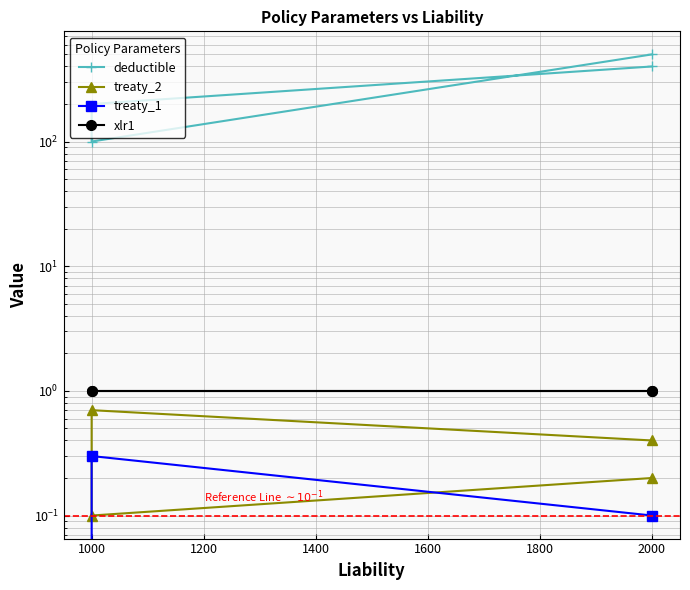

Reading left to right, what are all the values shown in this chart?

deductible: 400.0	200.0	100.0	500.0
treaty_2: 0.2	0.1	0.7	0.4
treaty_1: 0.1	0.3	0.0	0.0
xlr1: 1.0	1.0	1.0	1.0